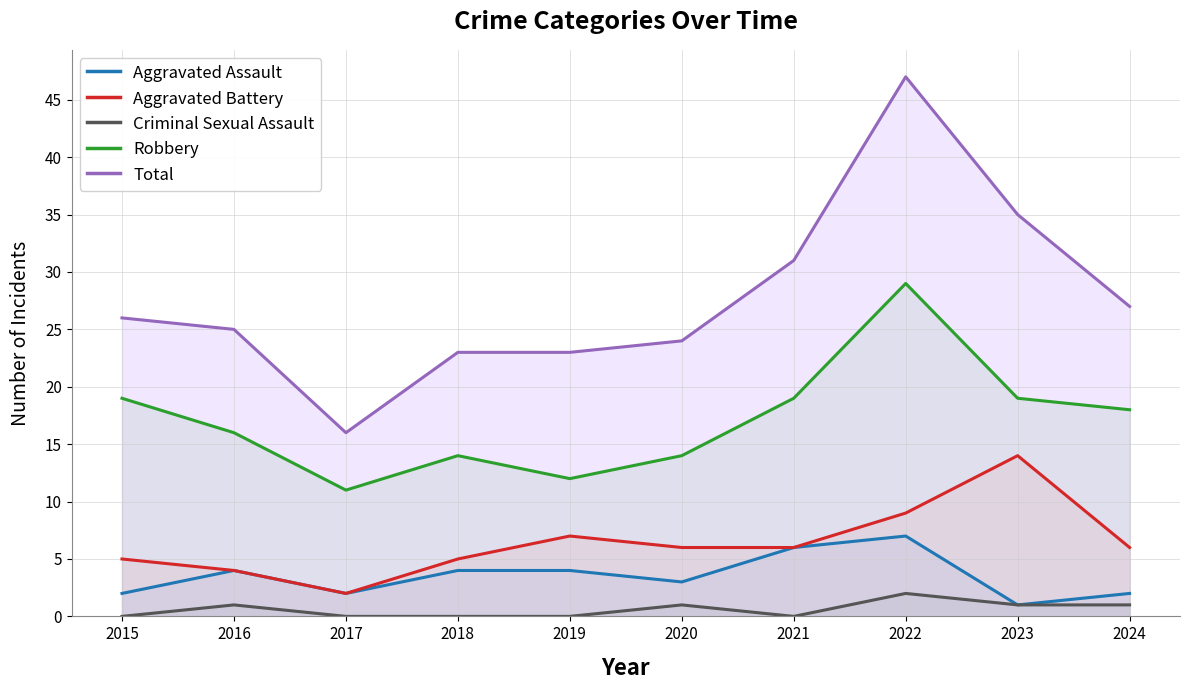

What is the sum of all Criminal Sexual Assault values?

6